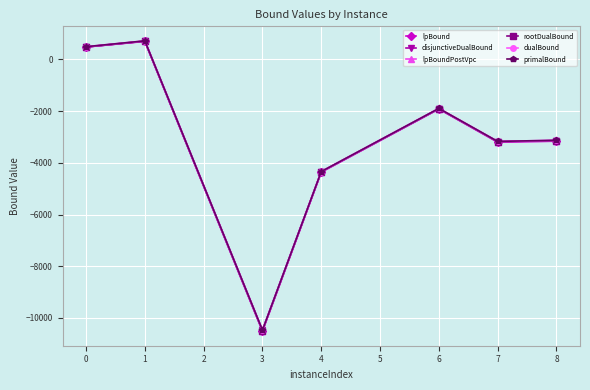

True or false: dualBound and primalBound intersect in this chart.

False